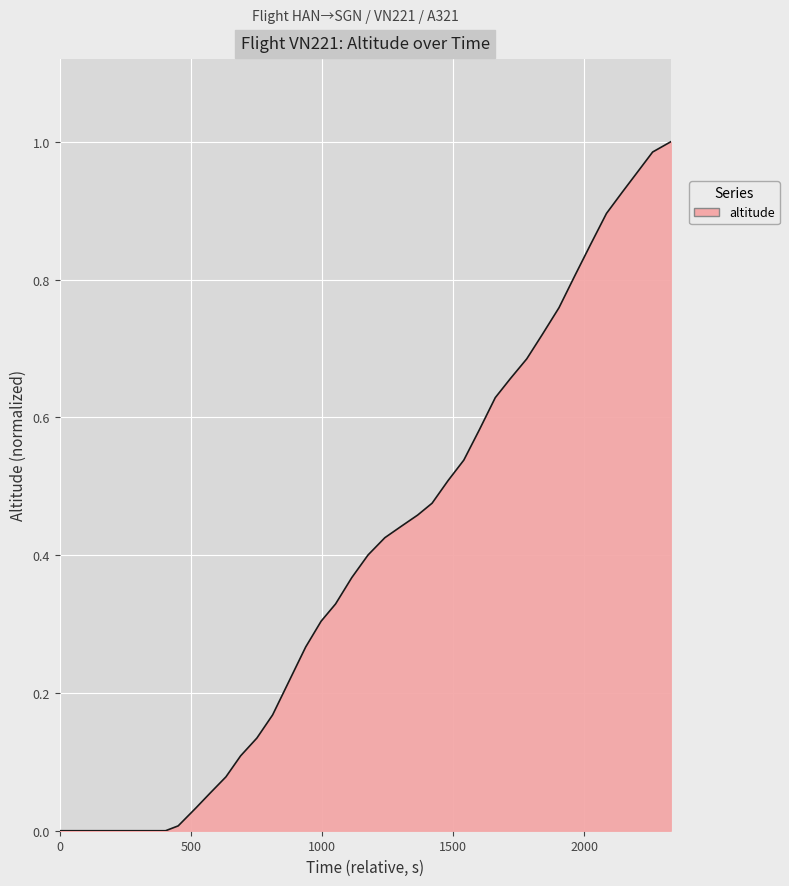

What is the sum of all values?

15.8